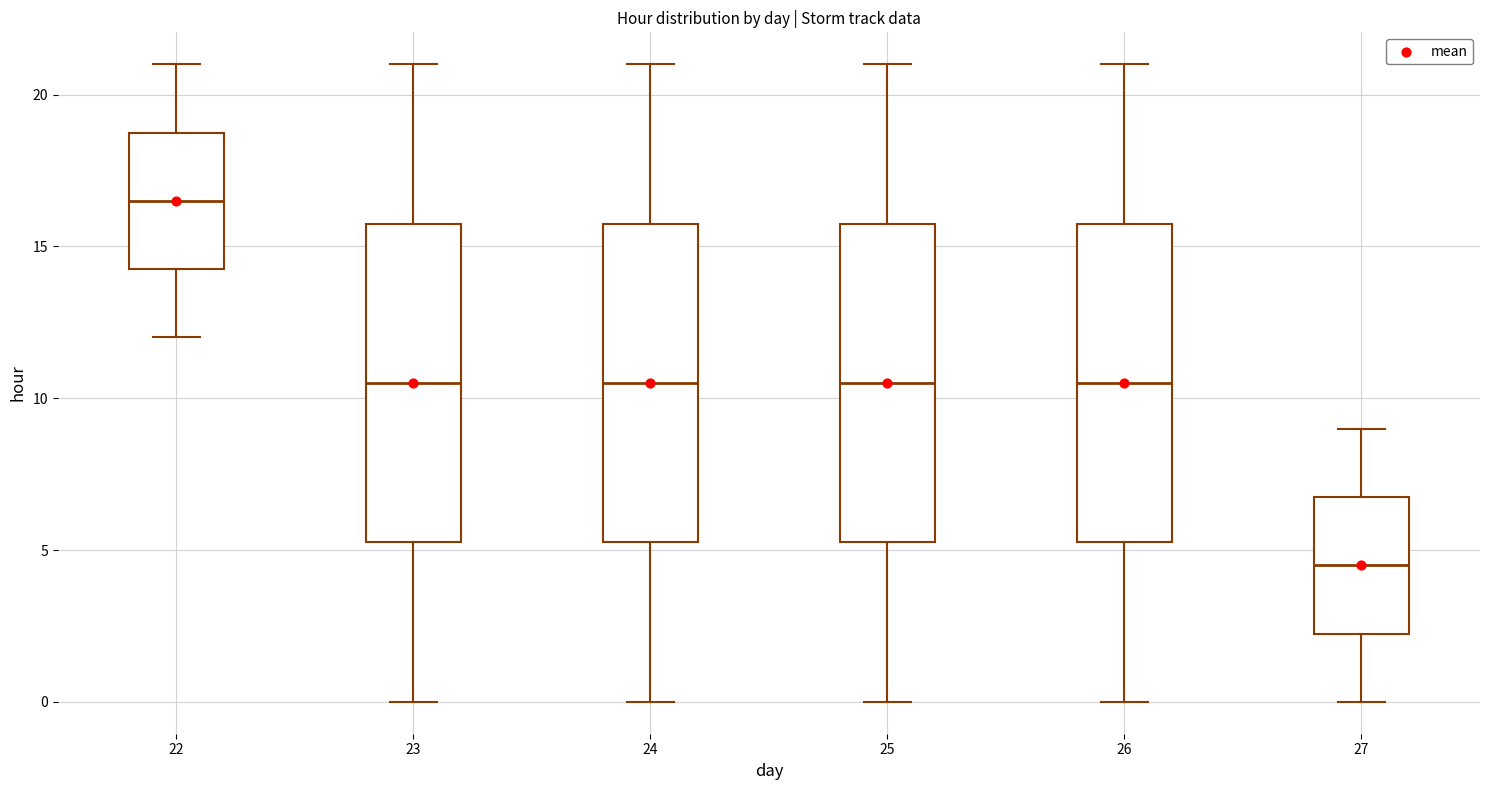

Where does the lower whisker of the box at x = 25 end on the y-axis? The values are not printed on the chart, so give them approximately, as read against the axis.

0.0